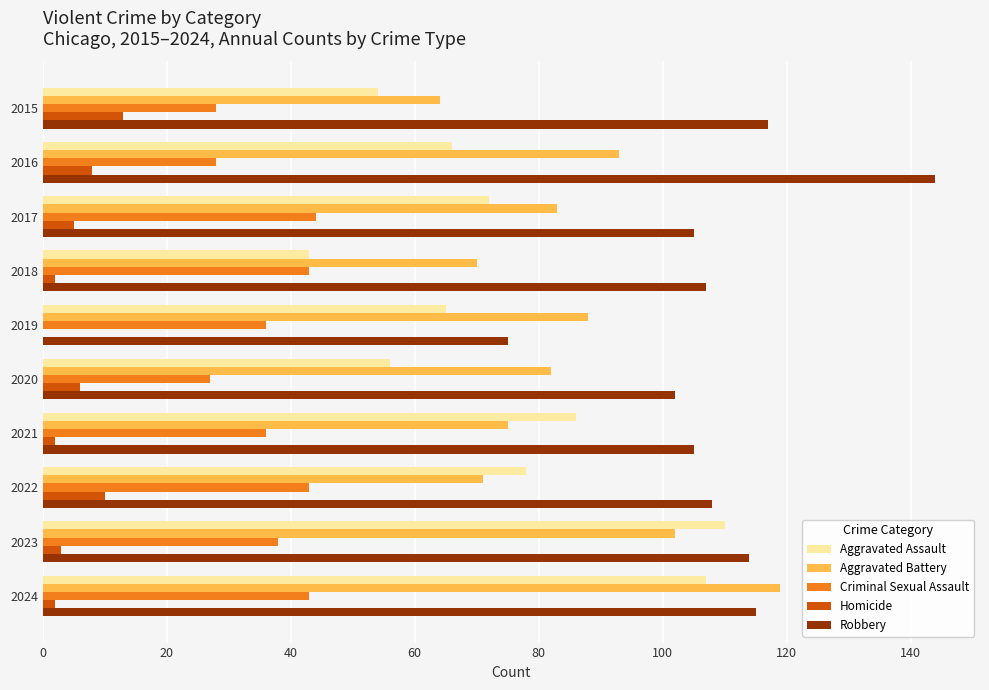

What is the maximum value for Aggravated Assault?

110